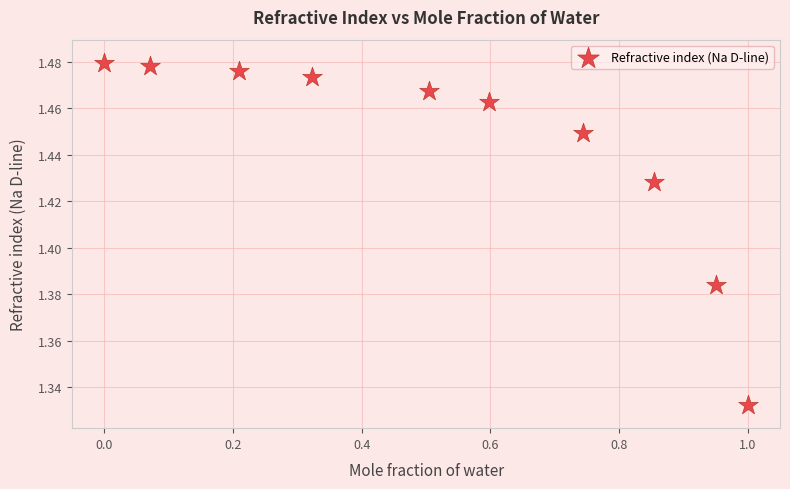

What is the range of X values (max minus min)?

1.0